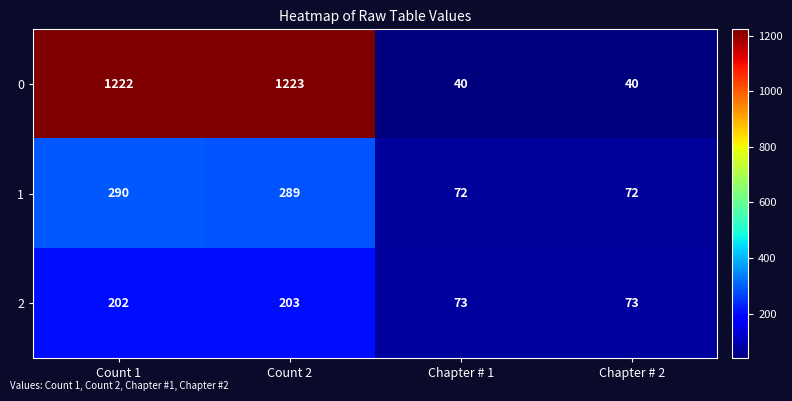

At which category is the sum across all series the highest?

Count 2